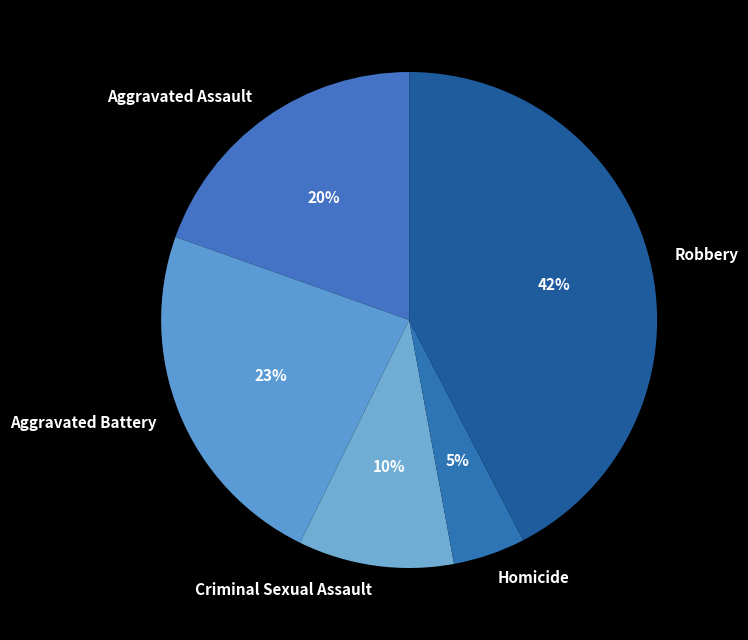

Approximately how many times larger is the value at Aggravated Battery compared to Criminal Sexual Assault?

2.3